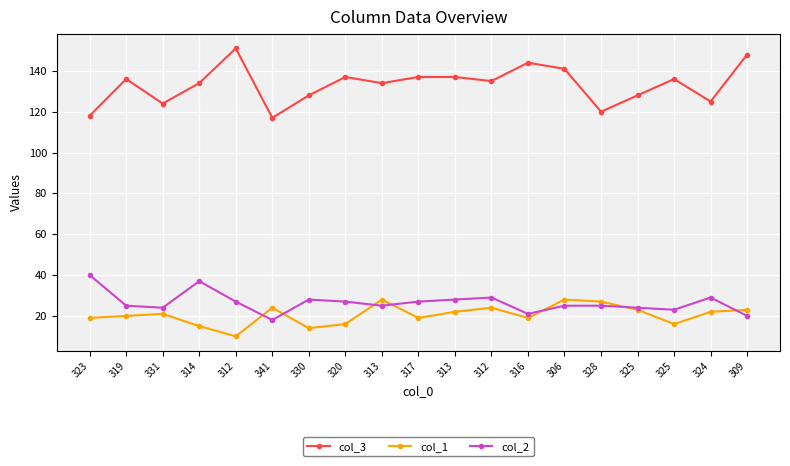

How many lines are shown in the chart?

3